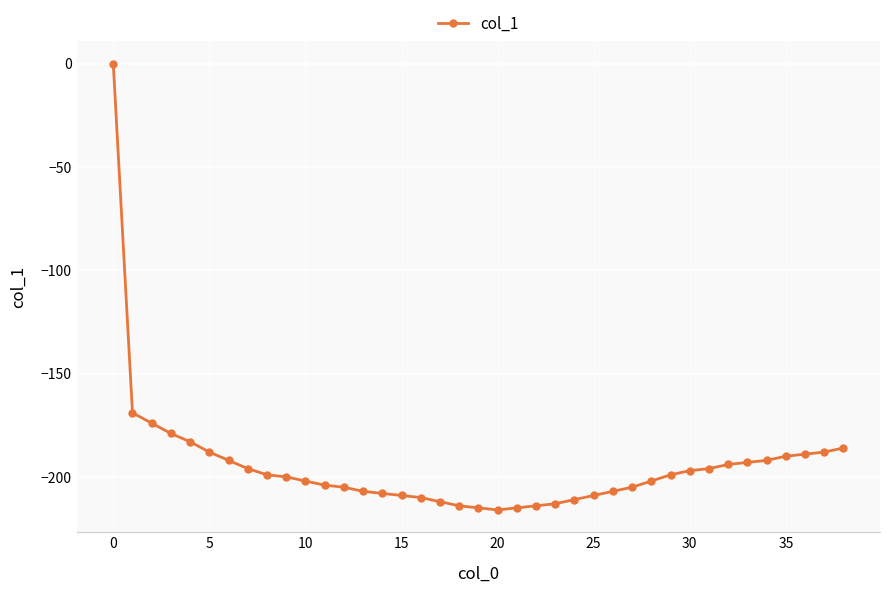

How many lines are shown in the chart?

1